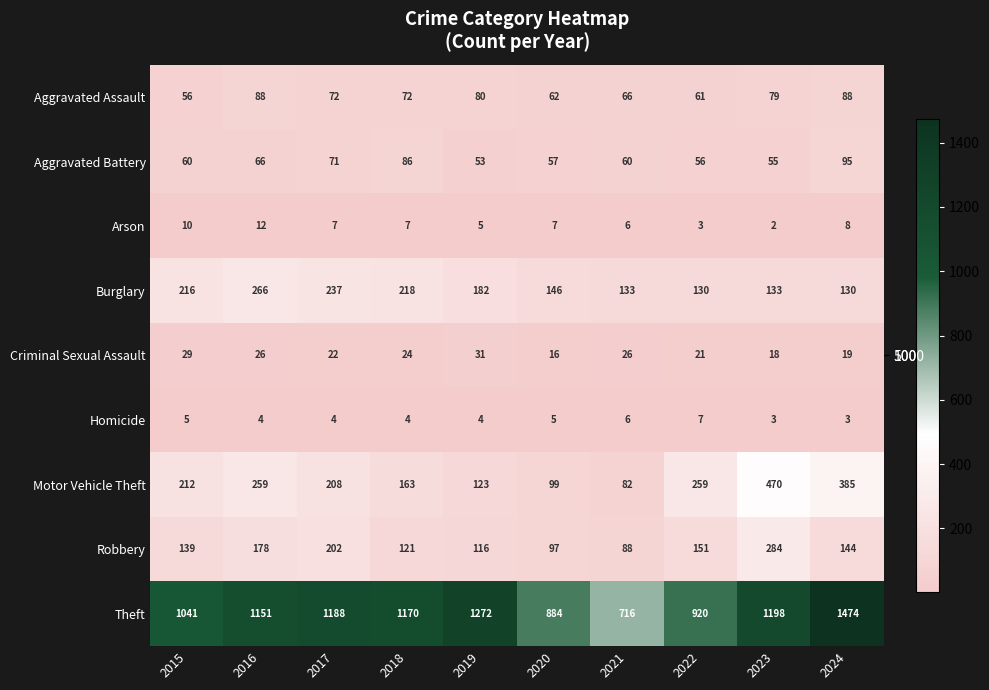

What is the maximum value for Theft?

1474